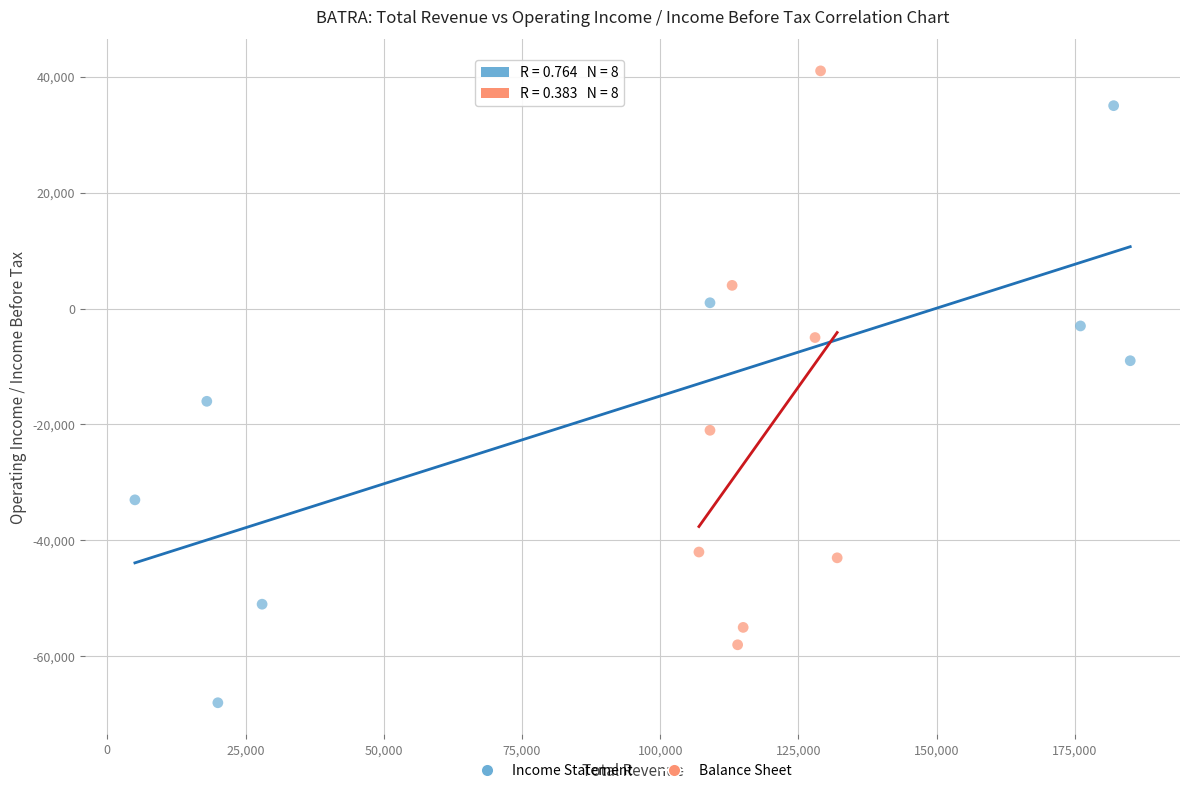

Which series reaches the minimum Y coordinate?

Income Statement